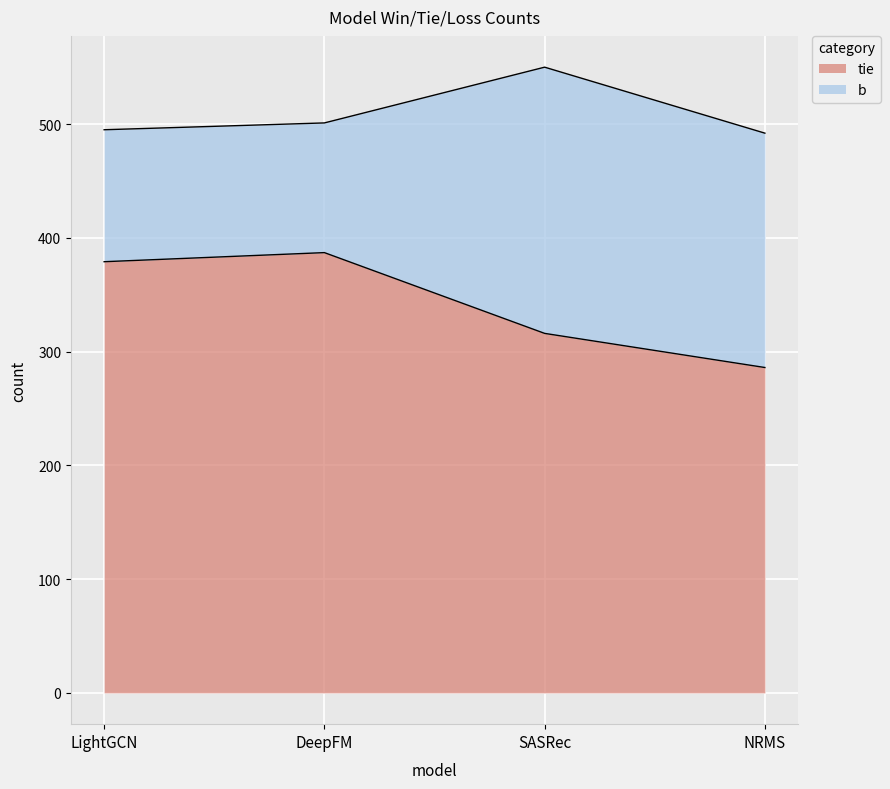

How many lines are shown in the chart?

2